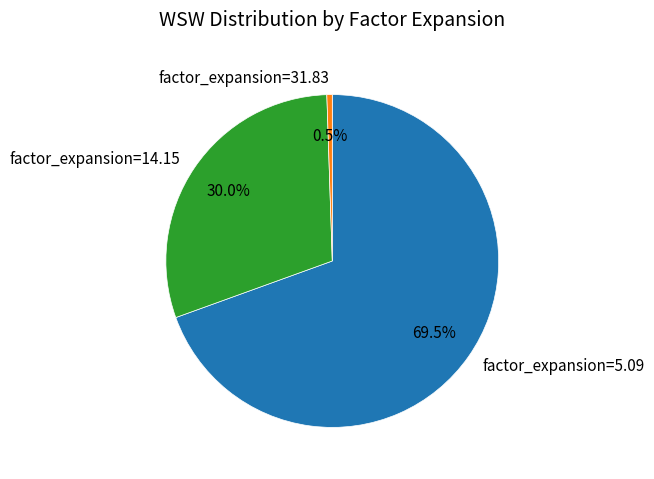

What percentage is NOT represented by factor_expansion=31.83?

99.5%